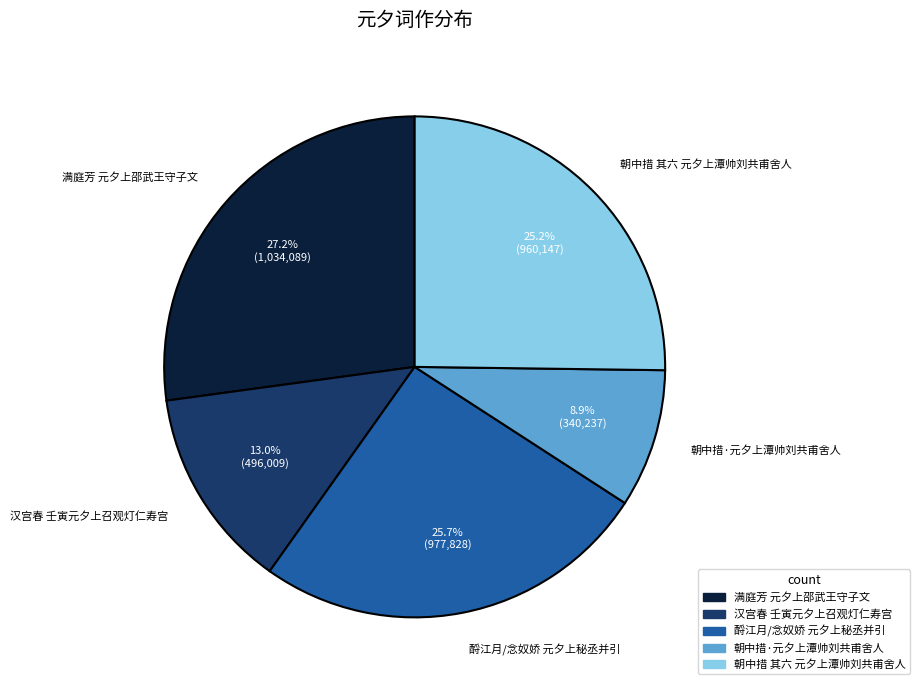

Which has a higher value, 酹江月/念奴娇 元夕上秘丞并引 or 满庭芳 元夕上邵武王守子文?

满庭芳 元夕上邵武王守子文